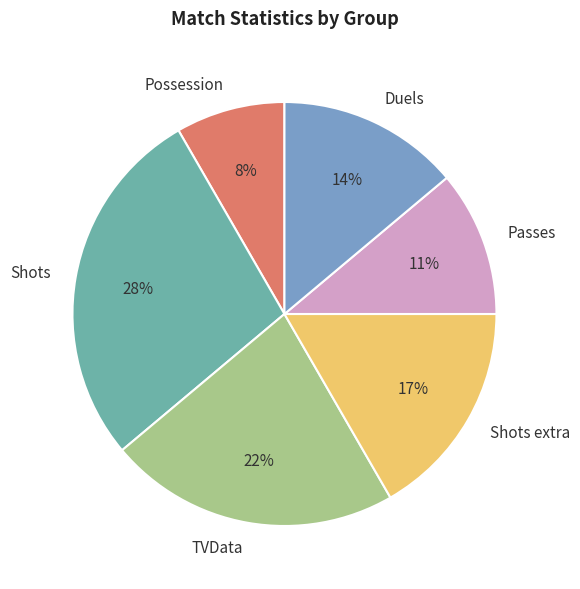

Do TVData and Shots extra together represent more than half of the pie?

No